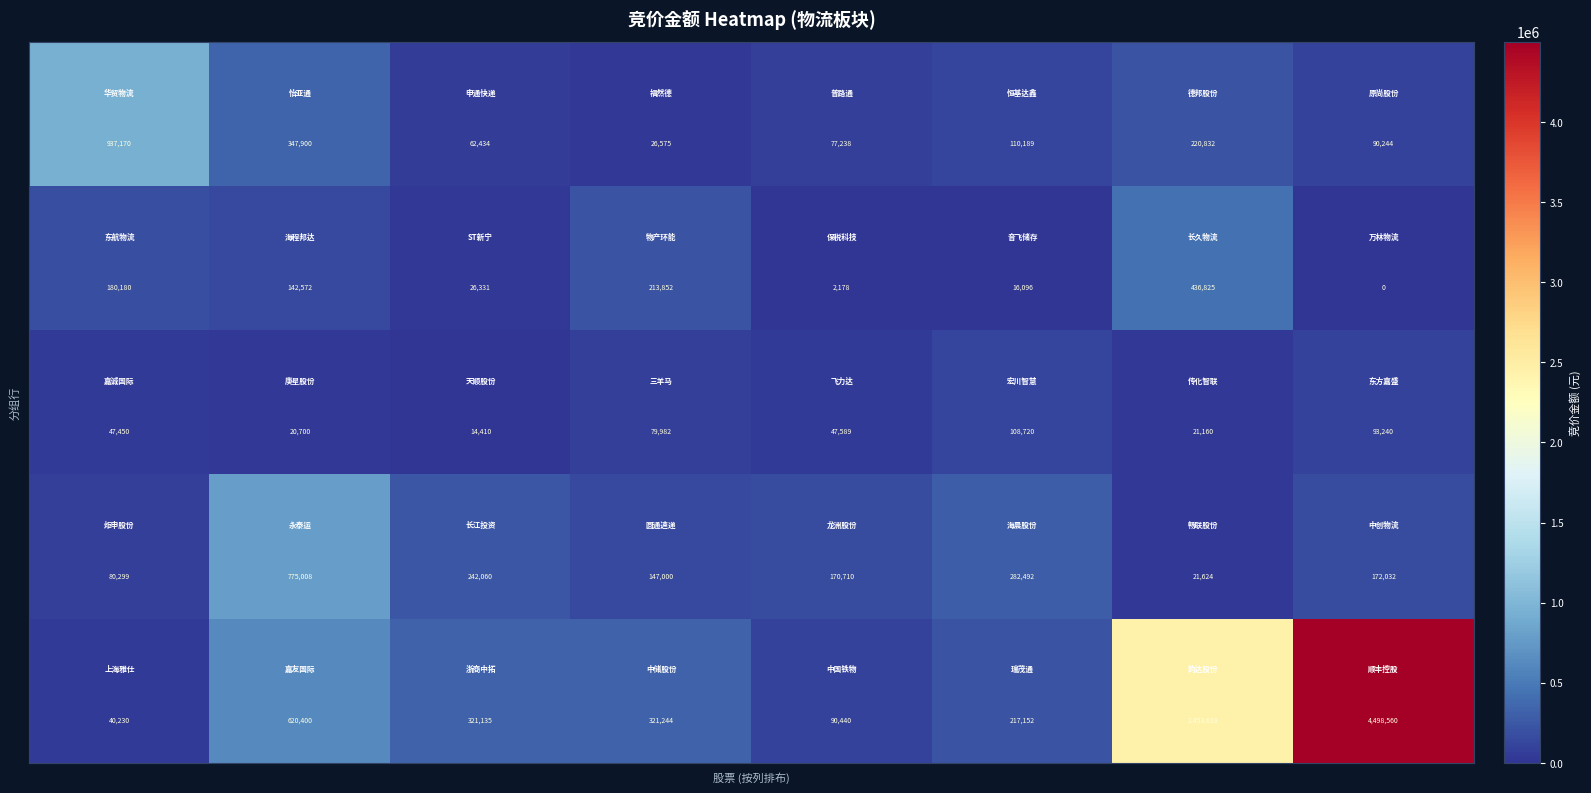

What is the maximum value shown in the chart?

4498560